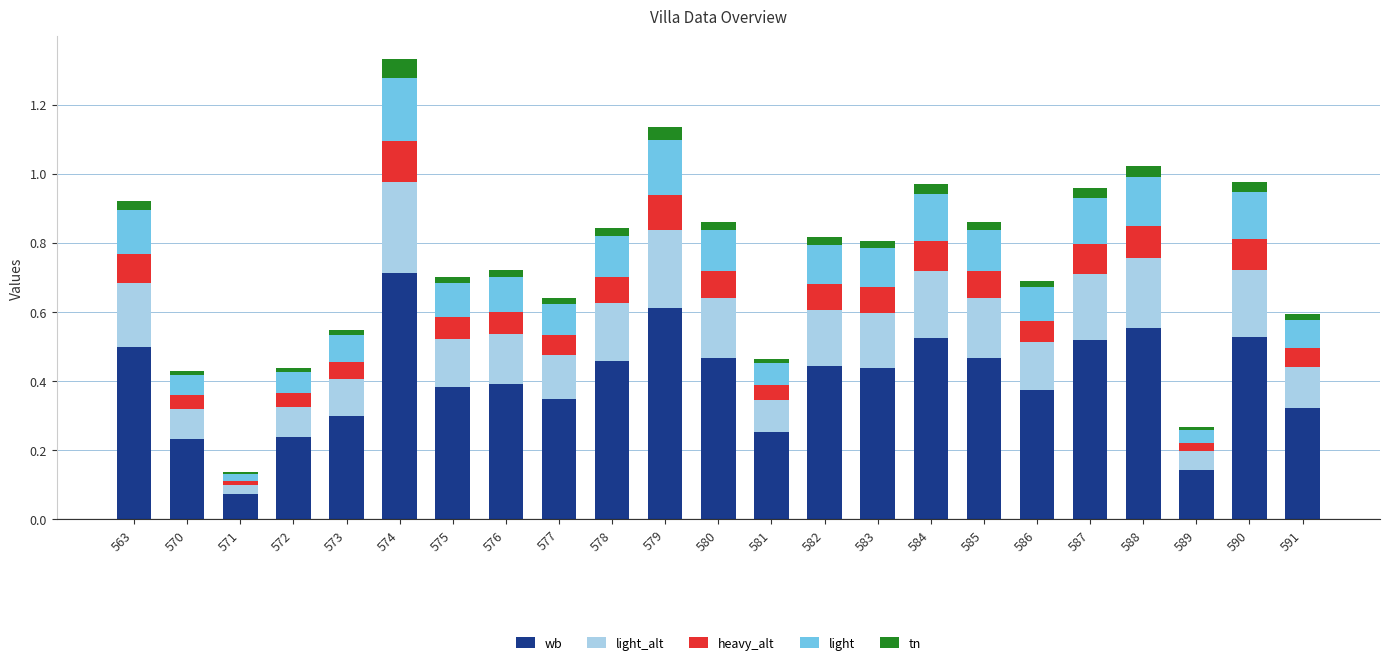

Is it true that wb equals 0.5 at 584?

True